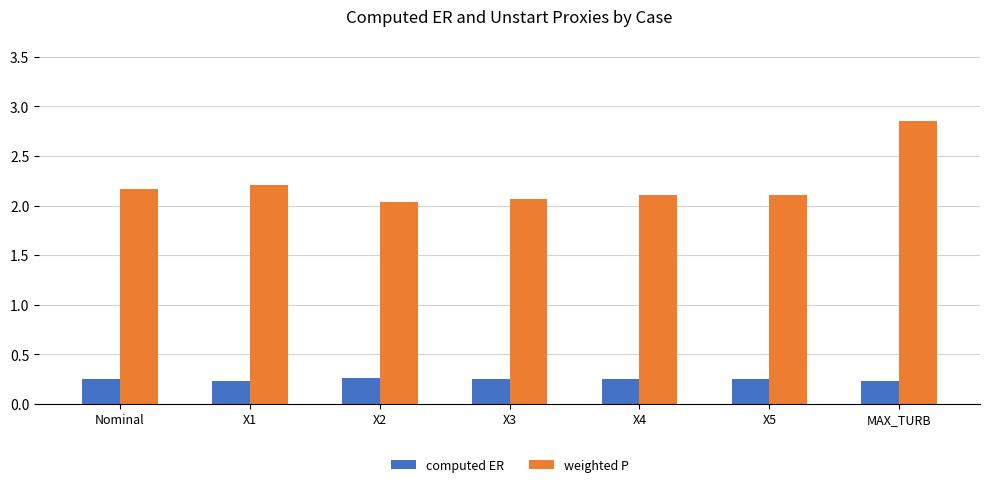

Rank the series at X2 from highest to lowest value.

weighted P, computed ER